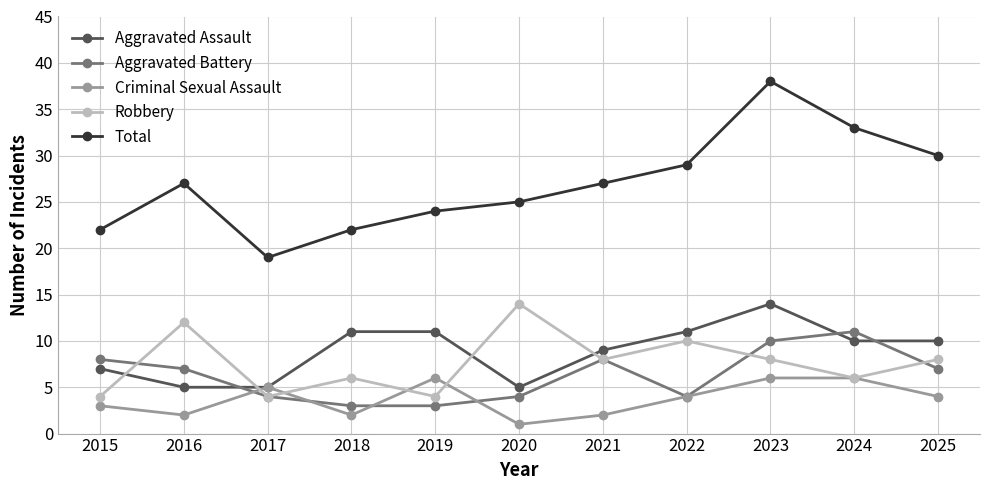

Which series has the widest spread of values?

Total